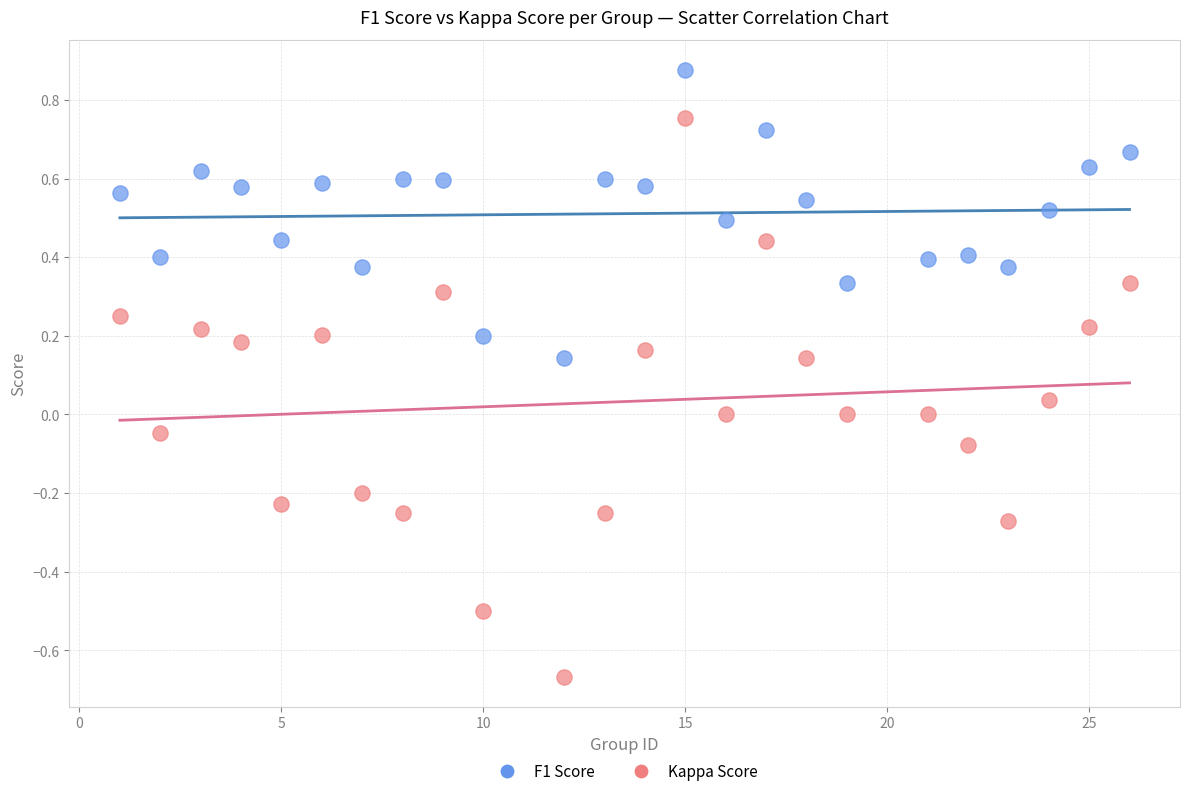

What are all the series names shown in the legend?

F1 Score, Kappa Score